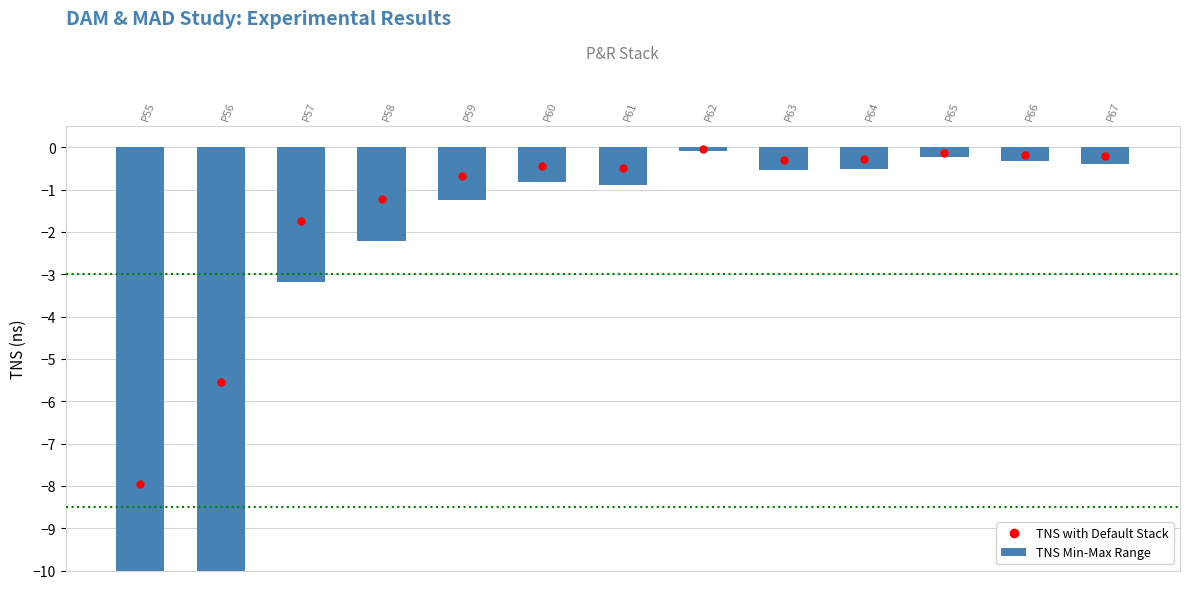

What is the difference between the maximum and second lowest values in the TNS with Default Stack series?

5.5